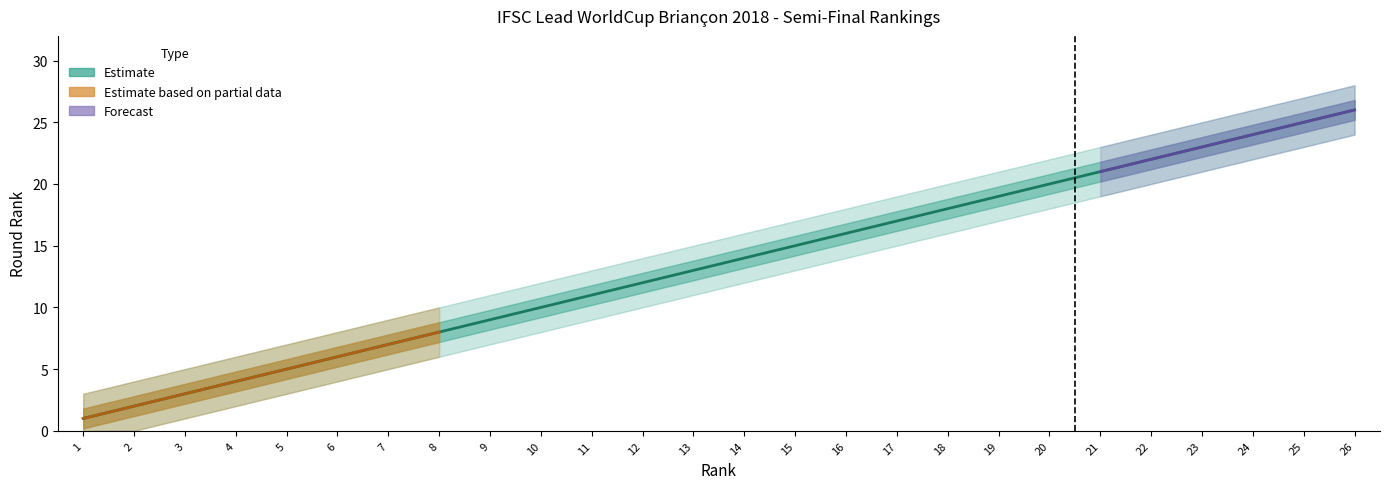

Where is the data nearest to the value 13?

13